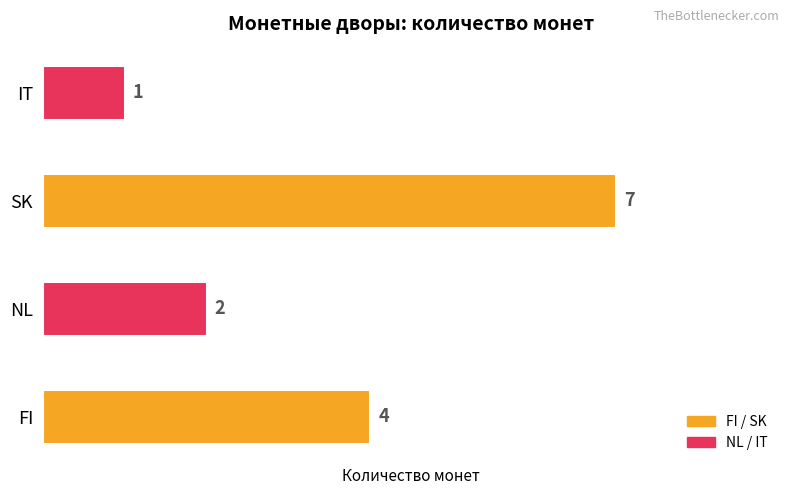

Reading bottom to top, transcribe all the data shown in this chart.

FI=4	NL=2	SK=7	IT=1